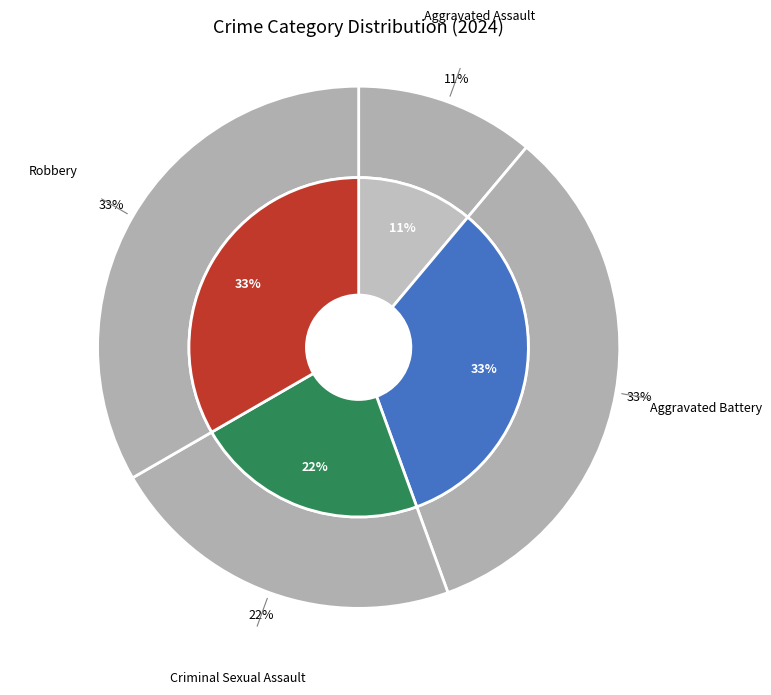

Rank the categories by value from highest to lowest.

Aggravated Battery, Robbery, Criminal Sexual Assault, Aggravated Assault